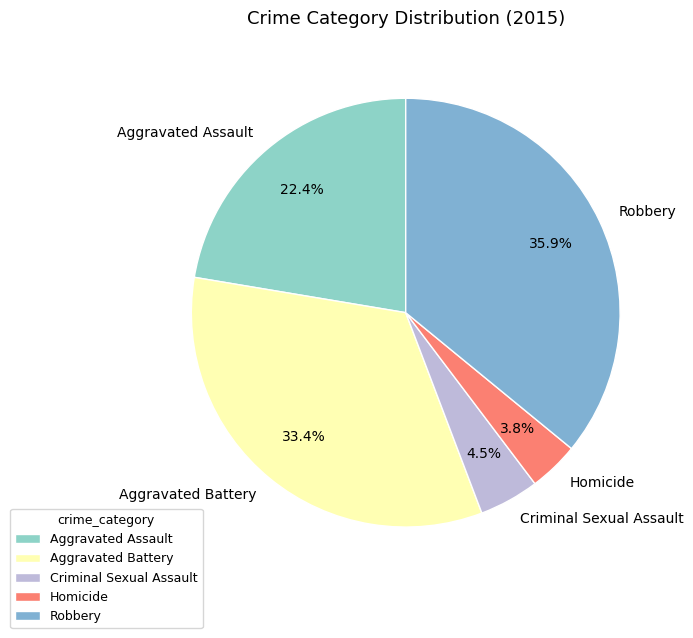

What percentage is the Robbery slice, to the nearest percent?

36%